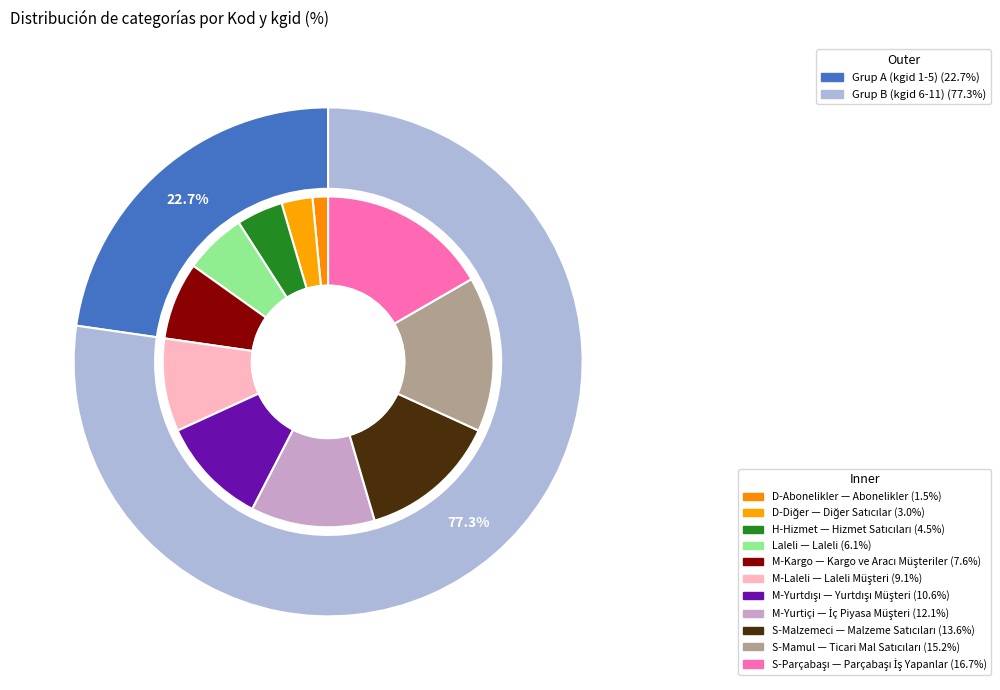

Approximately how many times larger is the value at M-Laleli compared to H-Hizmet?

2.0